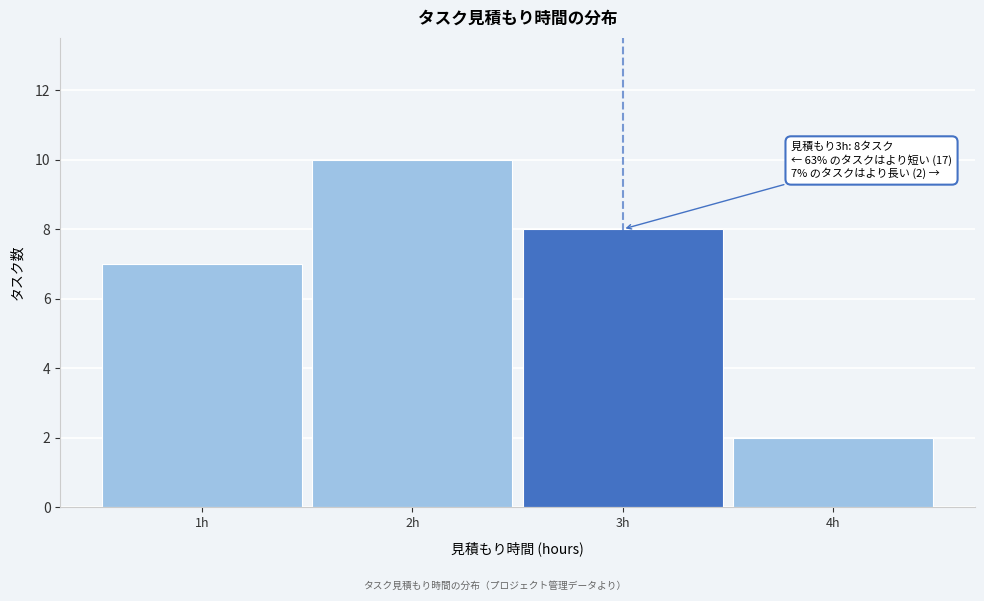

Which range on the x-axis has the tallest bar?

1.5 to 2.5